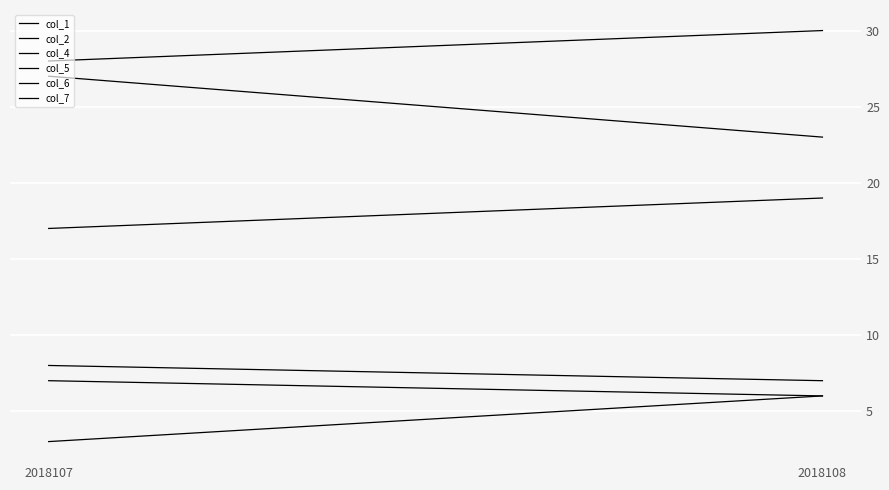

Which series has the largest total across all categories?

col_6